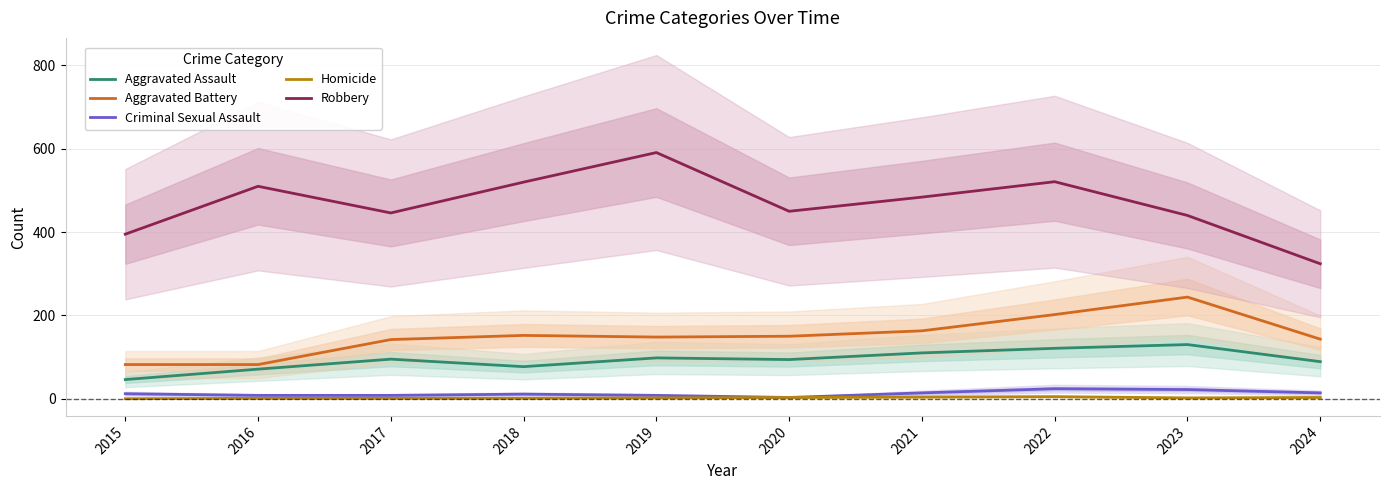

What is the sum of the Aggravated Battery values at 2021 and 2020?

313